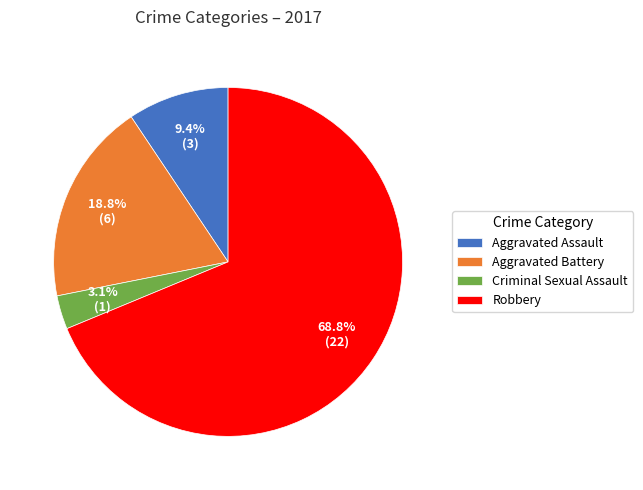

Which has a higher value, Aggravated Battery or Aggravated Assault?

Aggravated Battery